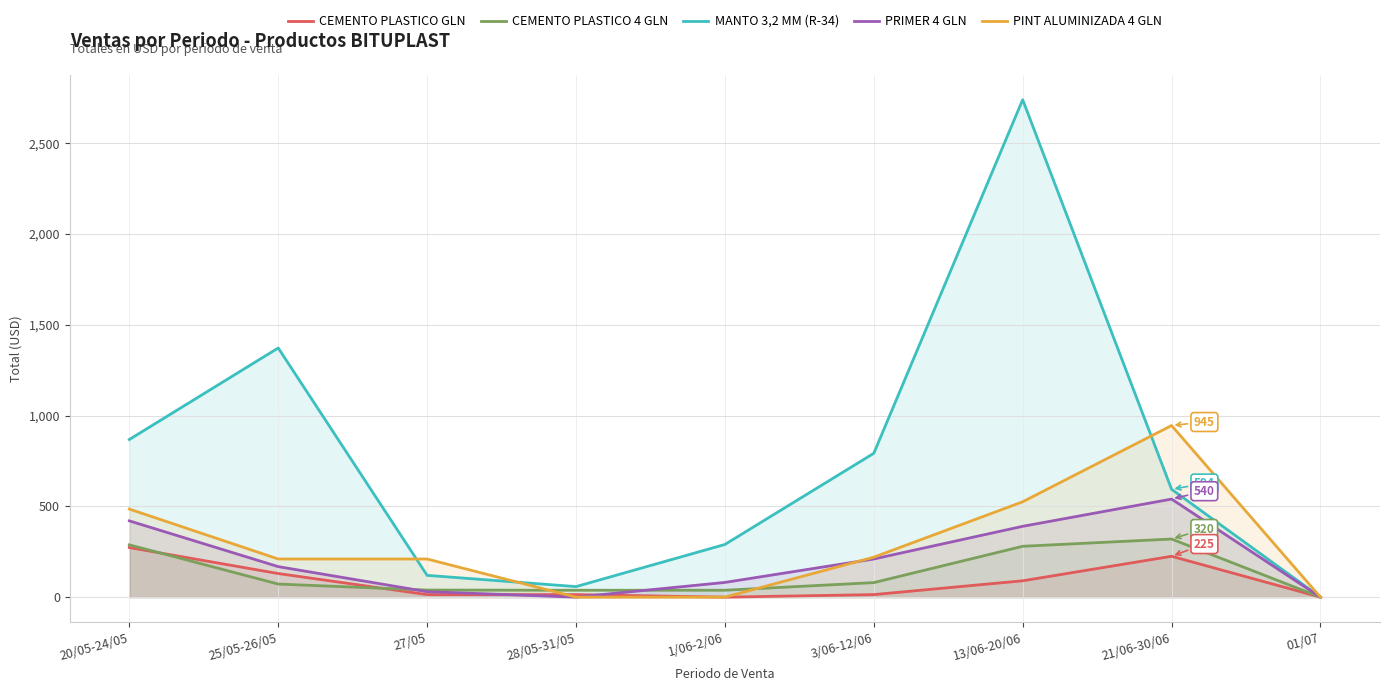

What are all the series names shown in the legend?

CEMENTO PLASTICO GLN, CEMENTO PLASTICO 4 GLN, MANTO 3,2 MM (R-34), PRIMER 4 GLN, PINT ALUMINIZADA 4 GLN